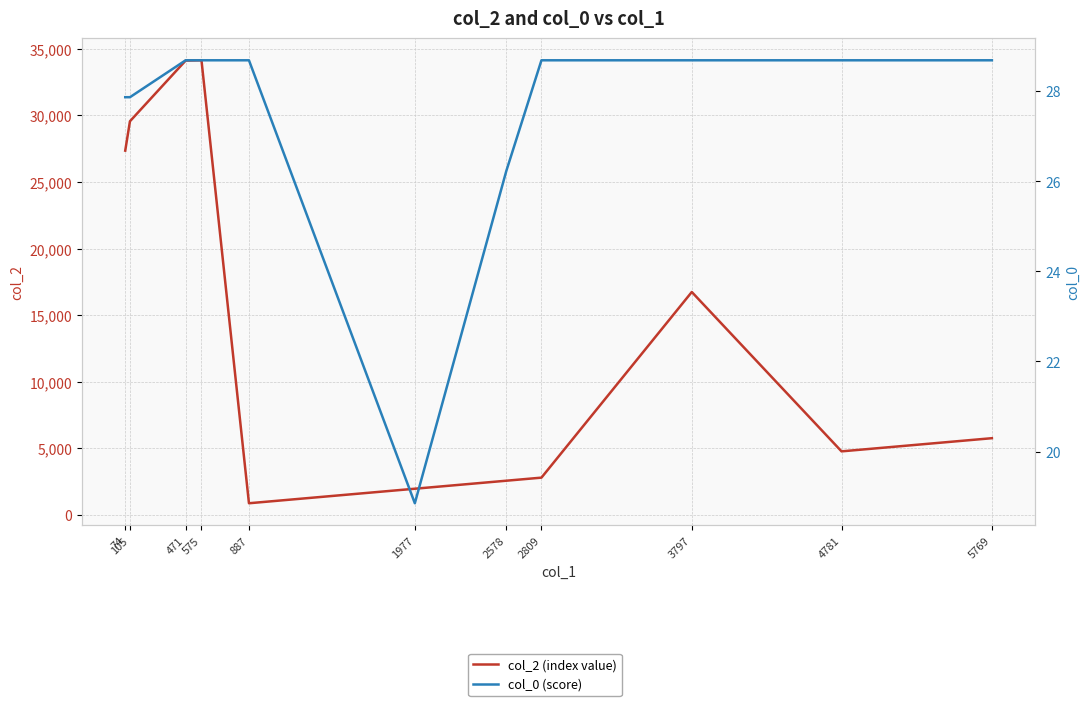

What is the value of the col_0 (score) point at the 7th from the left?

26.2